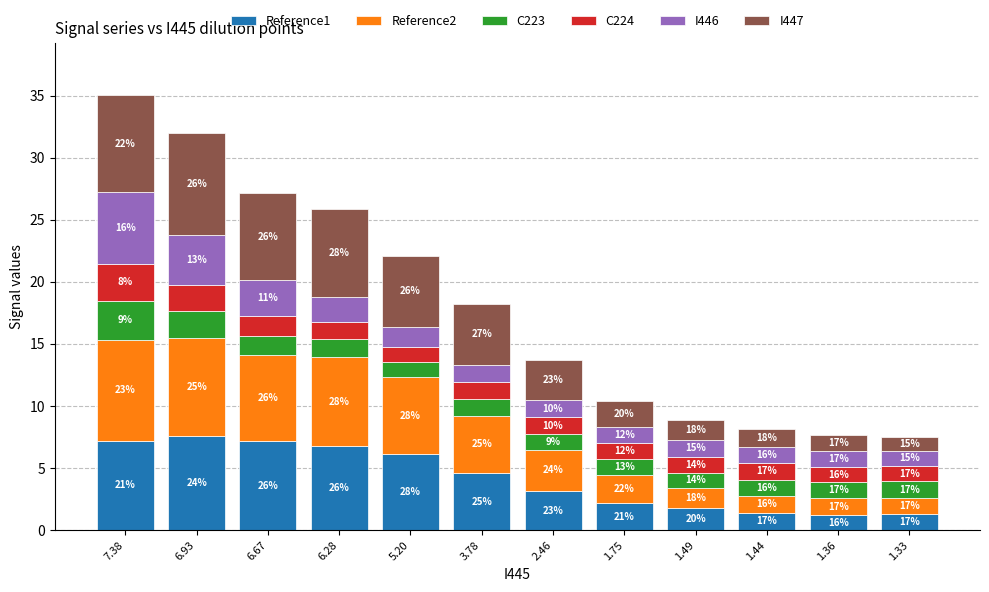

Which series has the widest spread of values?

I447